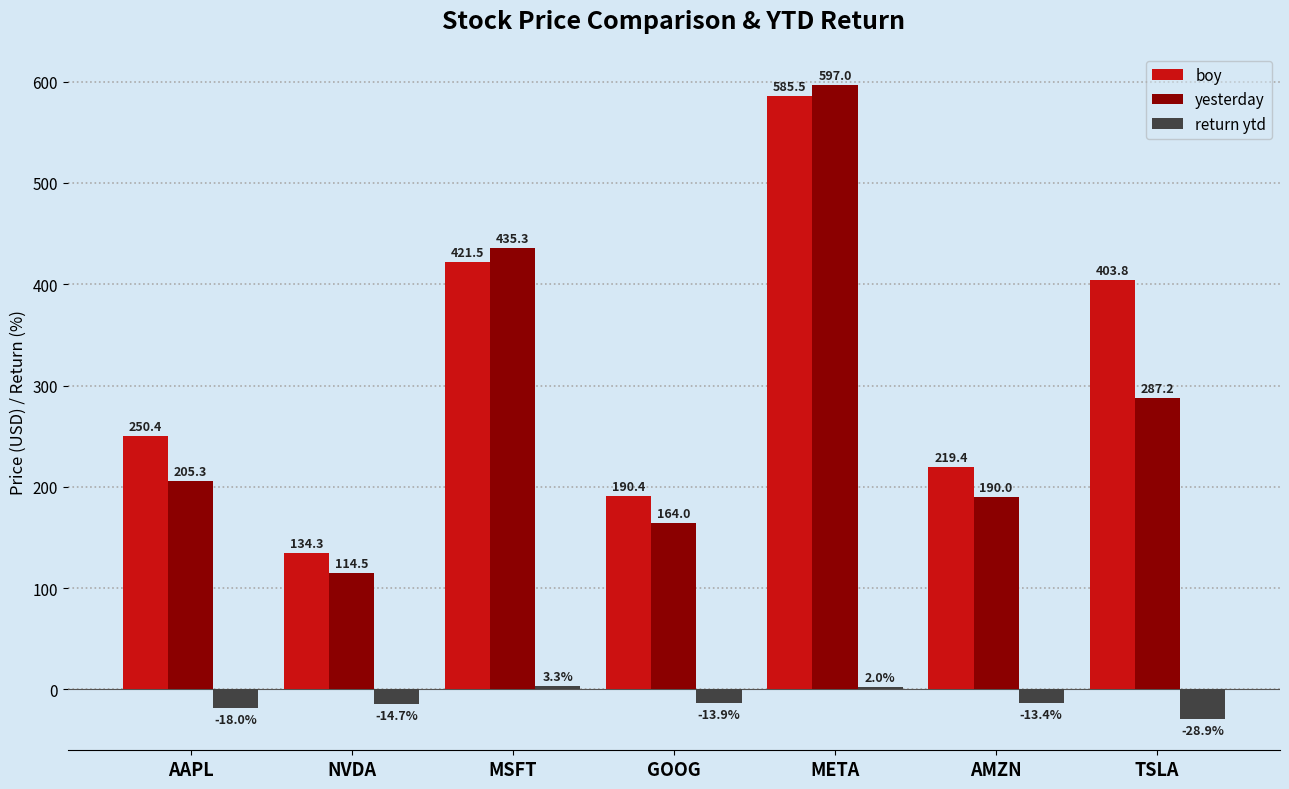

What is the total value across all series at AMZN?

396.0